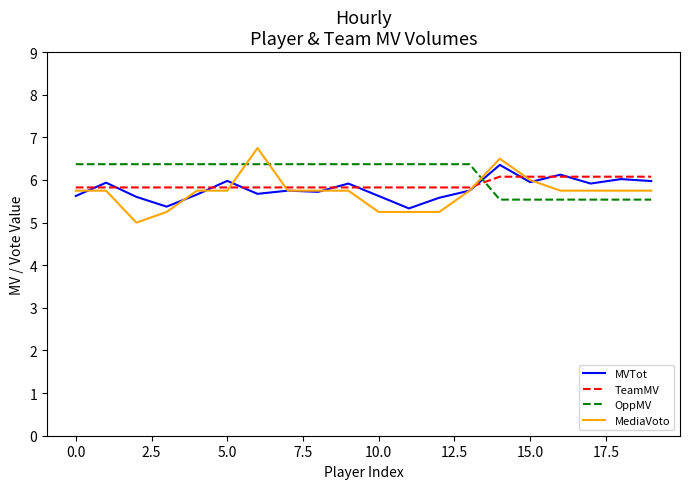

True or false: TeamMV and OppMV intersect in this chart.

True